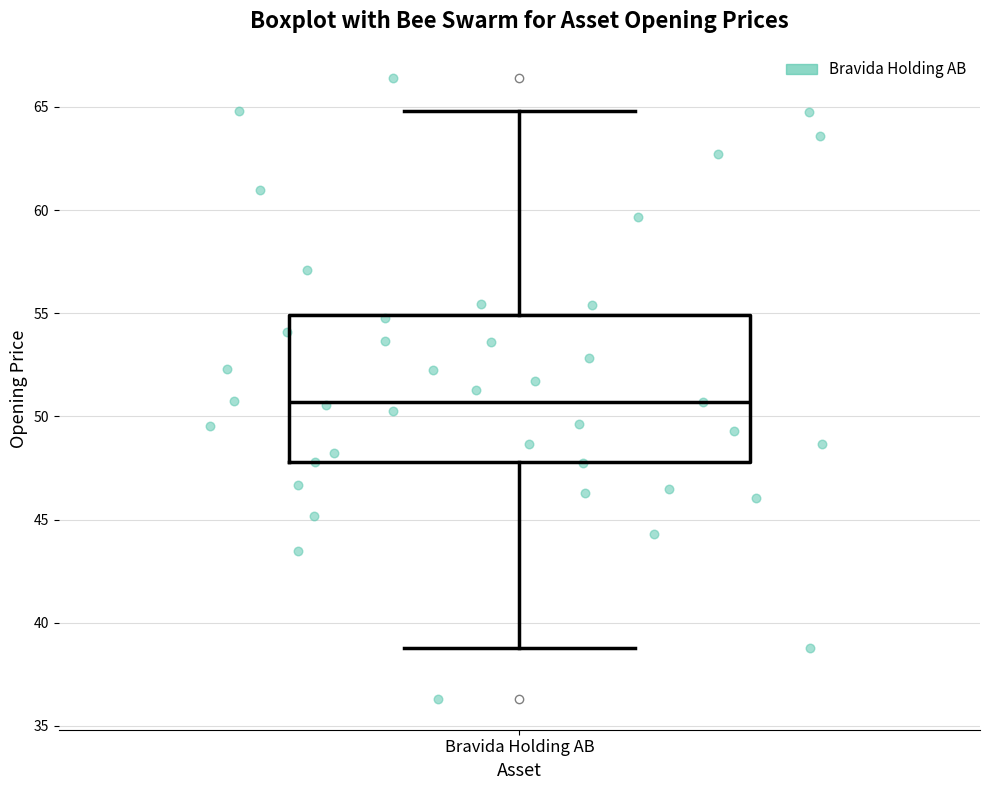

Transcribe this box plot: give where the median line is, the range the box spans, and where the two whiskers end, as read against the y-axis. The values are not printed on the chart, so give them approximately, as read against the axis.

median 50.5, box 48.0 to 55.0, whiskers 39.0 to 65.0